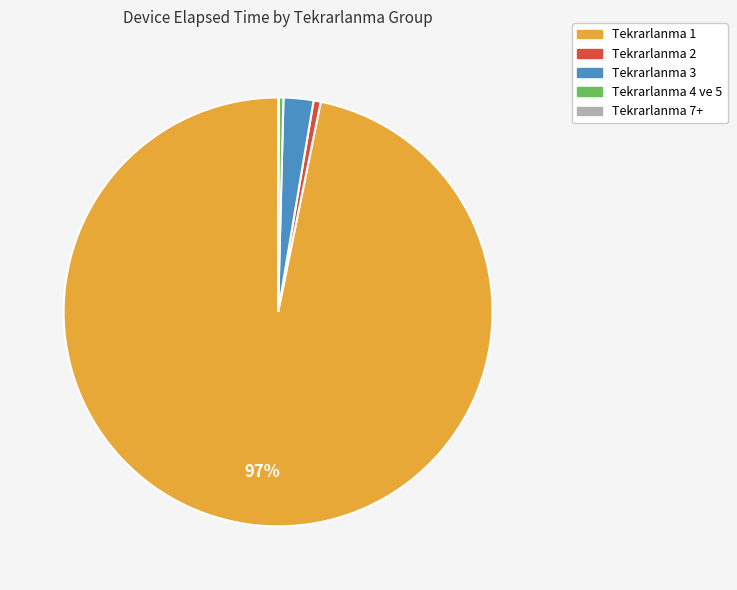

Does any single category account for the majority?

Yes